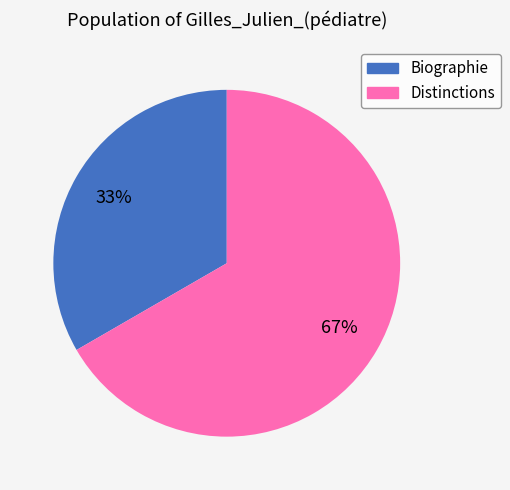

What percentage is the Biographie slice, to the nearest percent?

33%